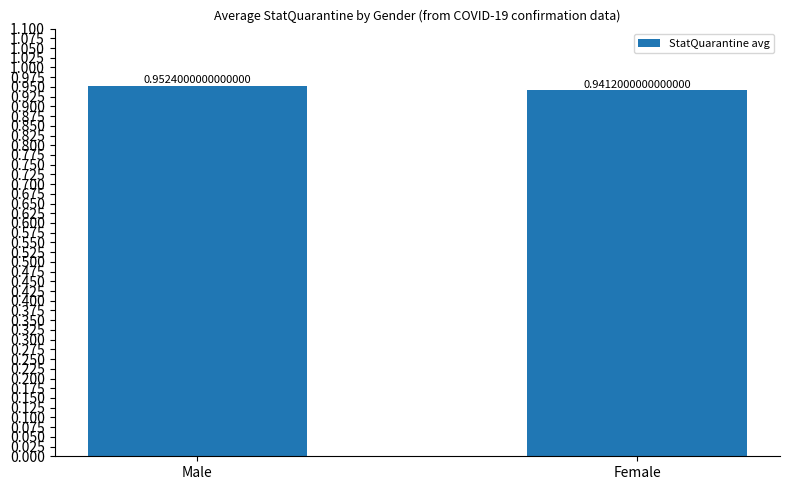

Is it true that the value at Female is 1.5?

False